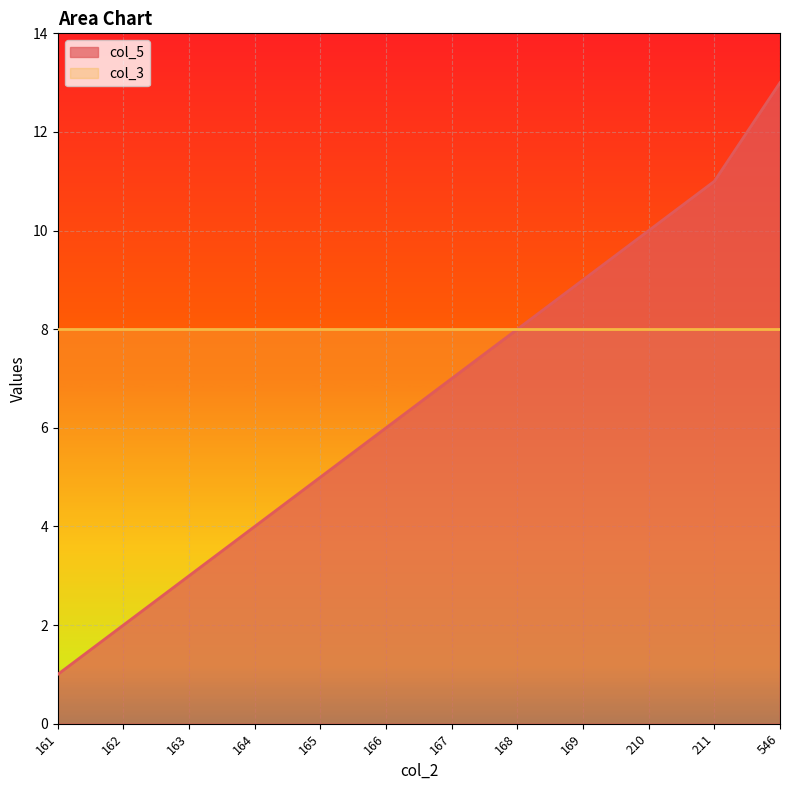

True or false: there are more than 2 points higher than both neighbors.

False